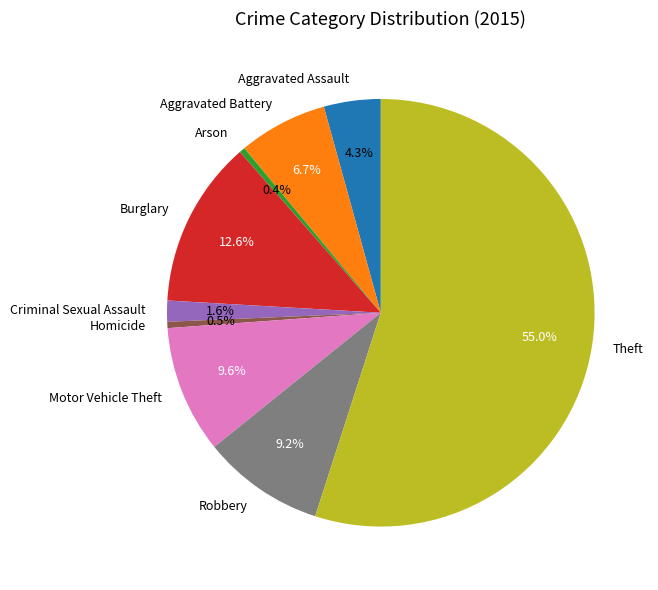

What is the majority slice?

Theft